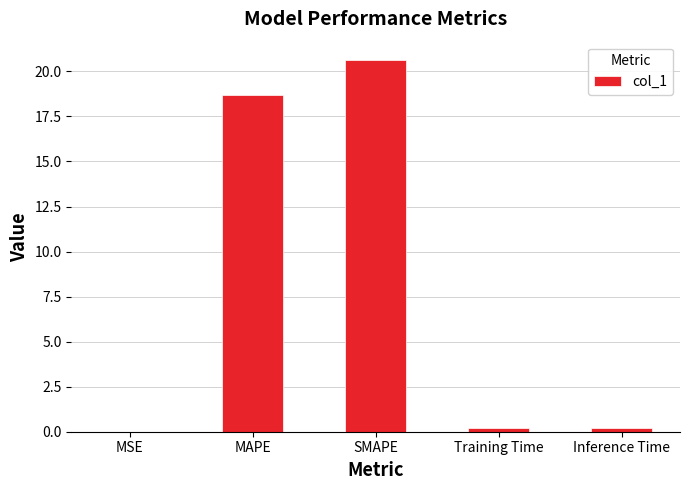

What is the average value?

7.9